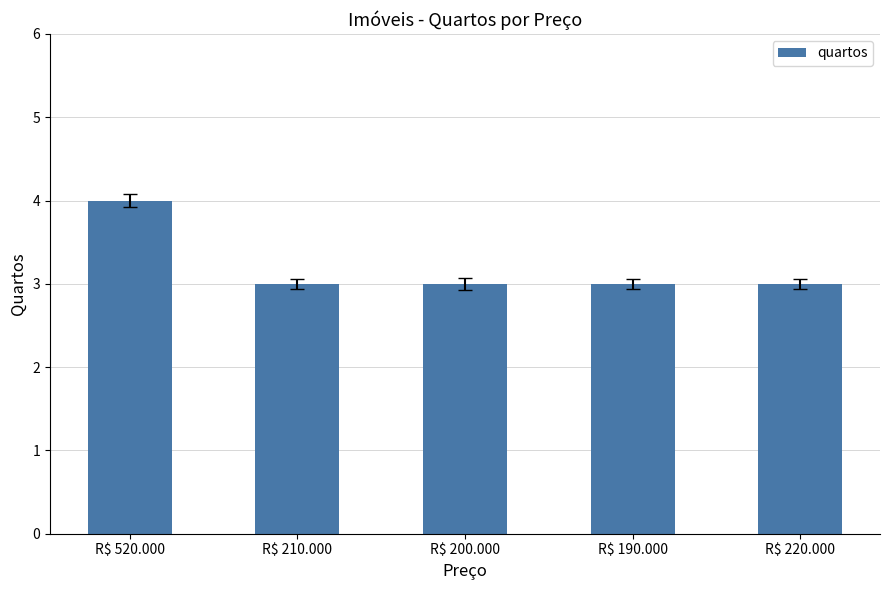

Which has a higher value, R$ 520.000 or R$ 210.000?

R$ 520.000